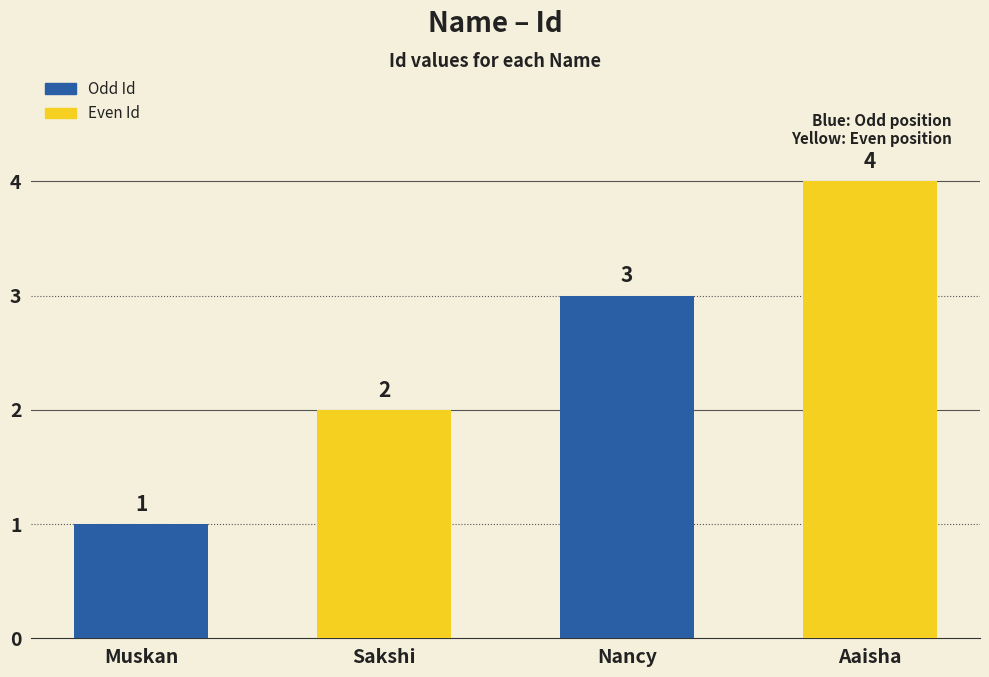

What is the label of the 4th bar from the right?

Muskan